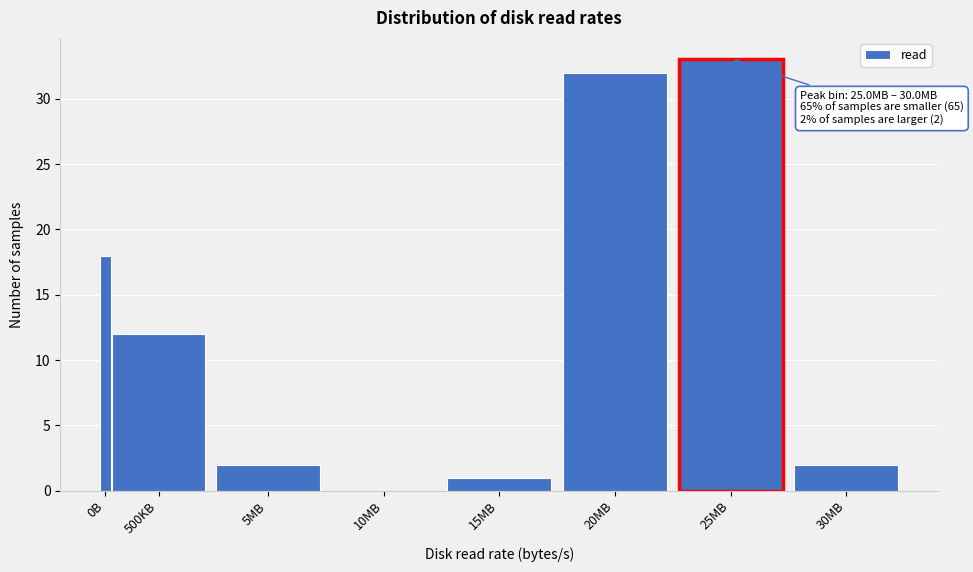

Between 0B and 500KB, which is larger?

0B